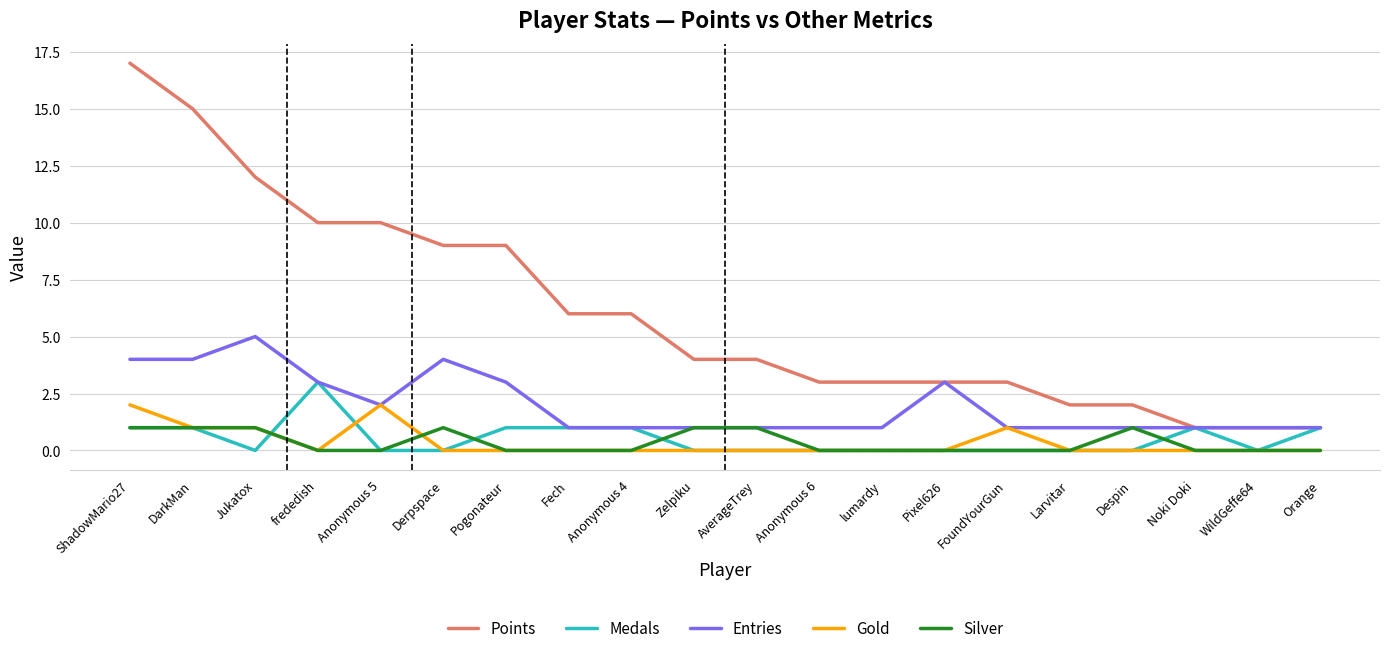

Which series has the widest spread of values?

Points